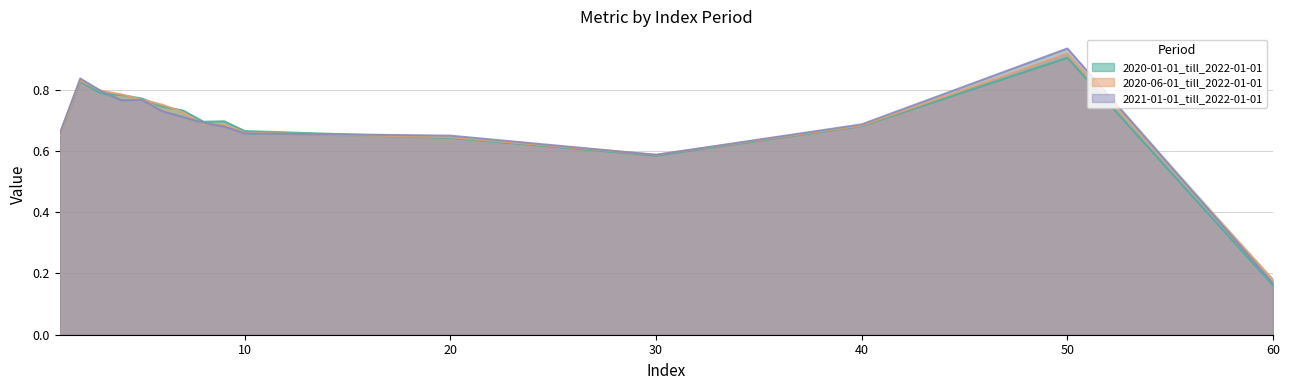

How many interior local peaks does the 2021-01-01_till_2022-01-01 series have?

3